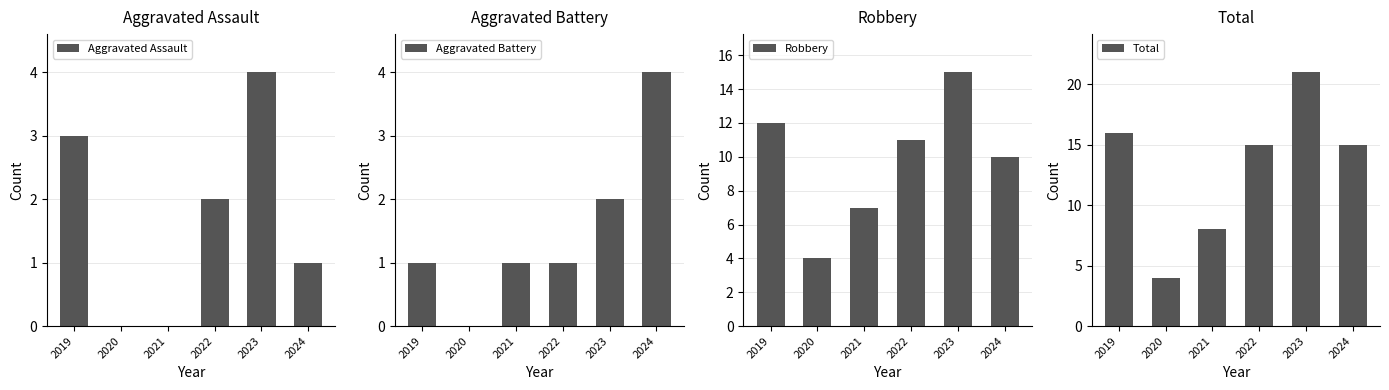

The Robbery series shows 3 at 2024. True or false?

False